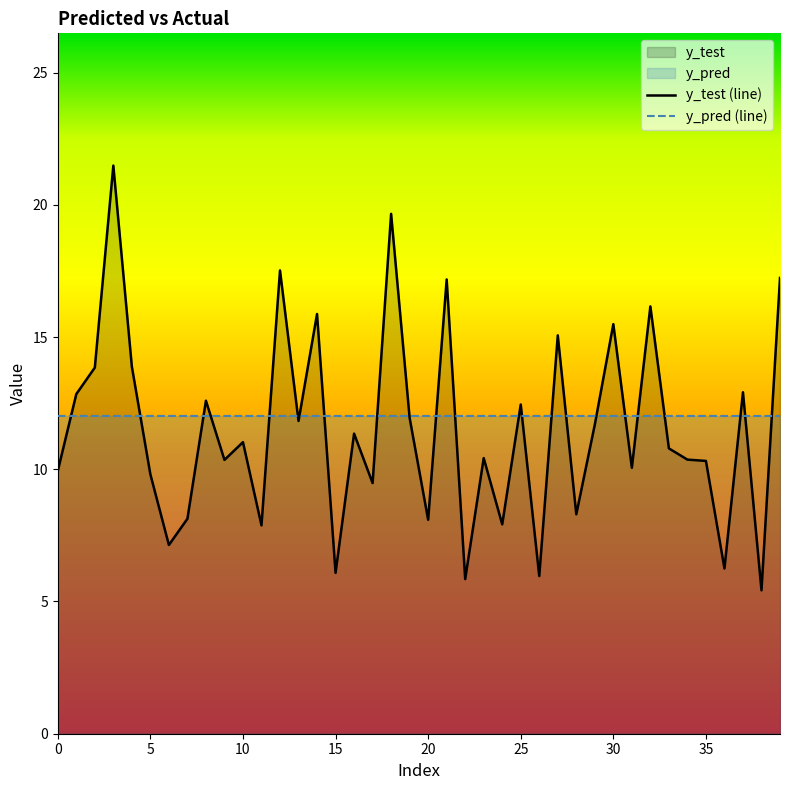

Which series has the largest total across all categories?

y_pred (line)